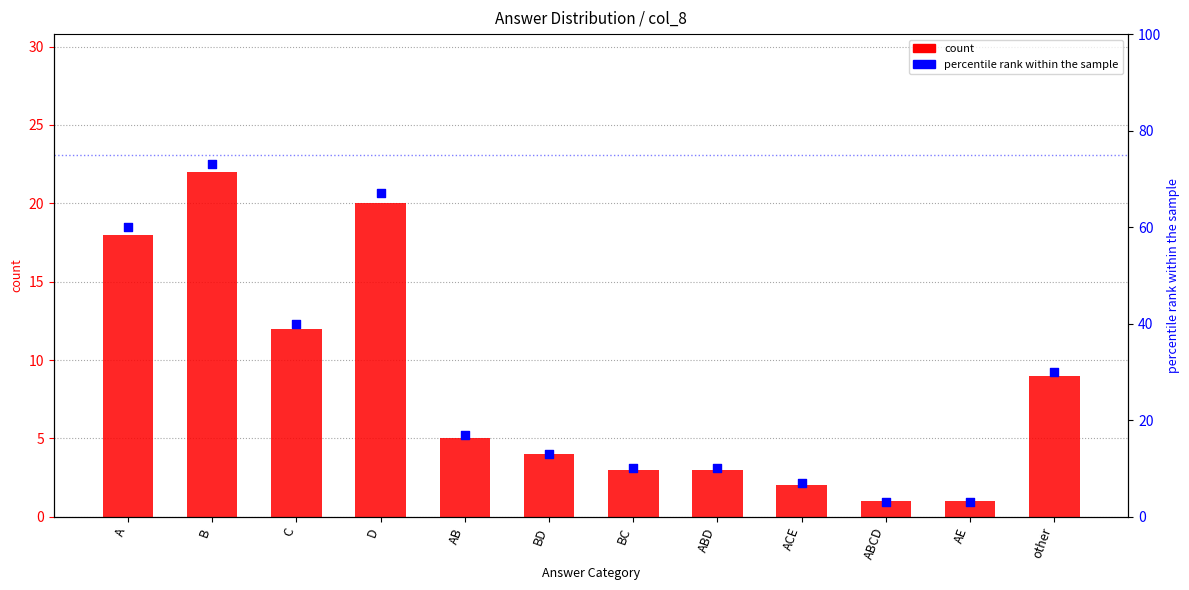

What is the total value across all series at D?

87